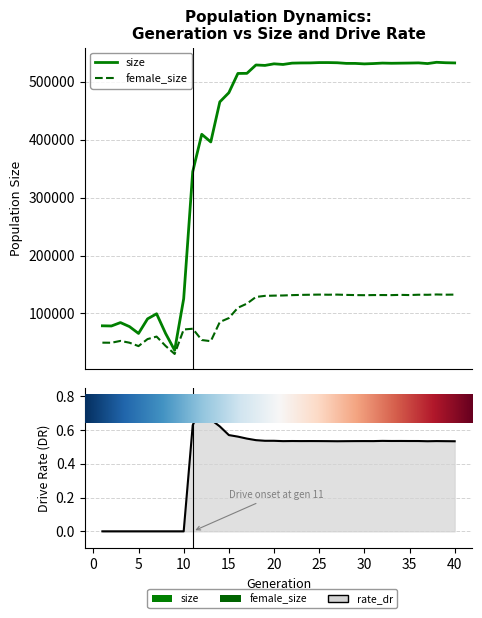

The rate_dr line series shows 0.5 at 33. True or false?

True